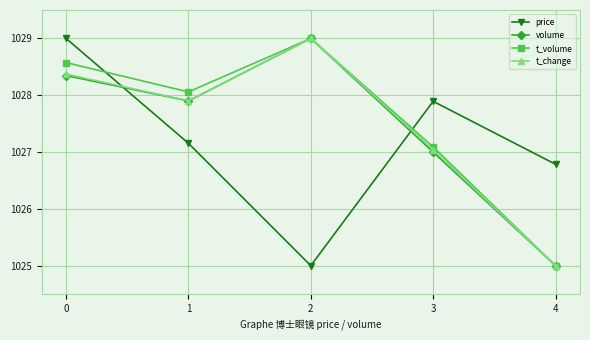

How many interior local valleys does the price series have?

1